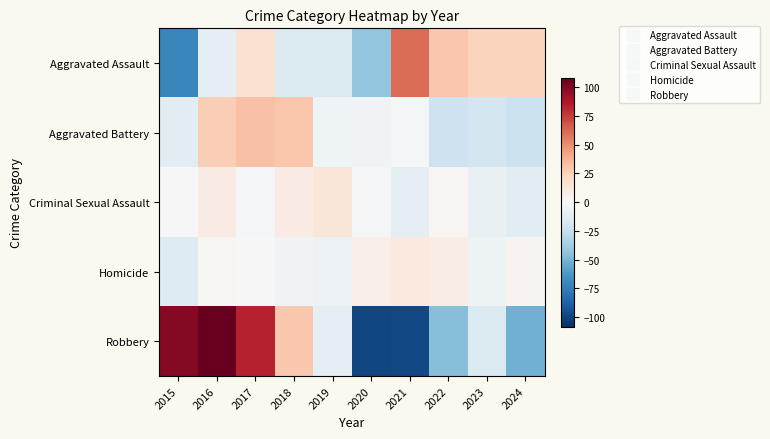

Reading right to left, transcribe all the data shown in this chart.

Aggravated Assault: 2024=24.1	2023=24.1	2022=29.1	2021=60.1	2020=-42.9	2019=-14.9	2018=-14.9	2017=16.1	2016=-9.9	2015=-70.9
Aggravated Battery: 2024=-23.6	2023=-19.6	2022=-22.6	2021=-1.6	2020=-3.6	2019=-4.6	2018=30.4	2017=31.4	2016=26.4	2015=-12.6
Criminal Sexual Assault: 2024=-11.3	2023=-8.3	2022=1.7	2021=-9.3	2020=-2.3	2019=12.7	2018=8.7	2017=-1.3	2016=8.7	2015=0.7
Homicide: 2024=2.9	2023=-5.1	2022=7.9	2021=10.9	2020=6.9	2019=-6.1	2018=-4.1	2017=-0.1	2016=0.9	2015=-14.1
Robbery: 2024=-51.8	2023=-15.8	2022=-45.8	2021=-97.8	2020=-98.8	2019=-9.8	2018=29.2	2017=83.2	2016=108.2	2015=99.2